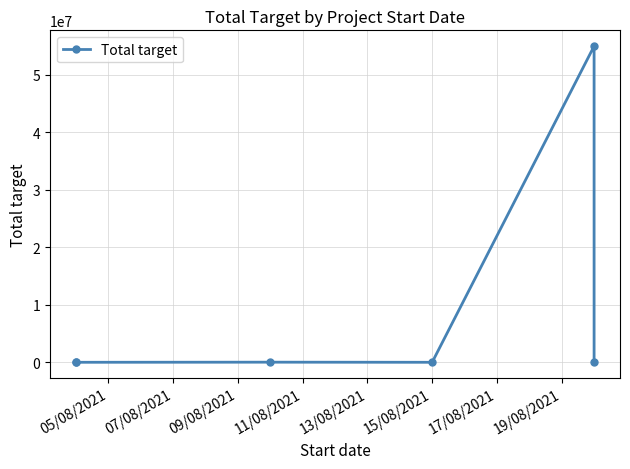

How many interior local valleys (lower than both neighbors) does the data have?

2